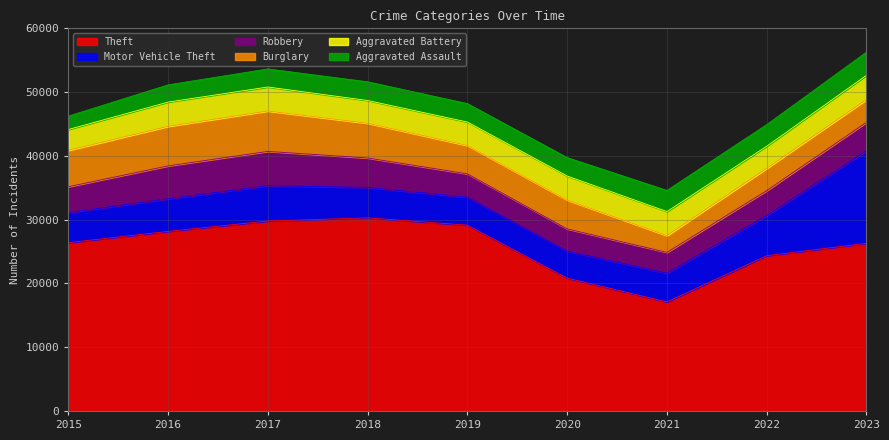

What is the value of the Robbery point at the 7th from the left?

3258